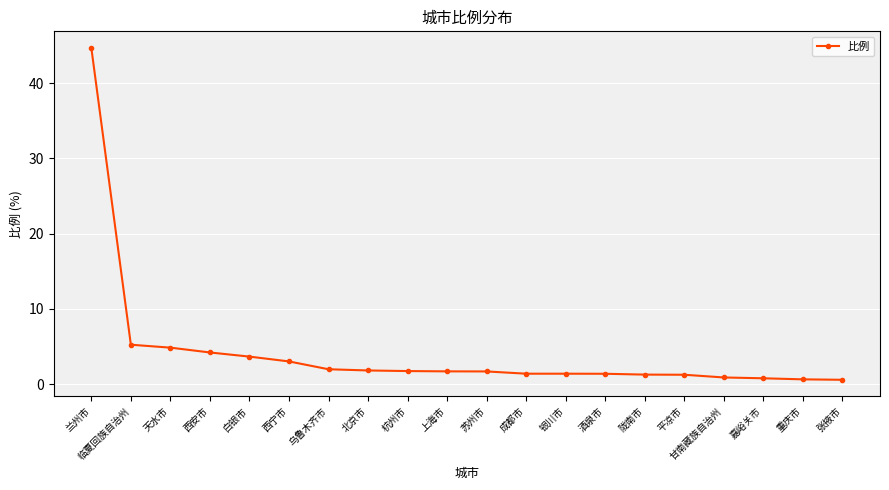

What is the greatest value displayed?

44.7